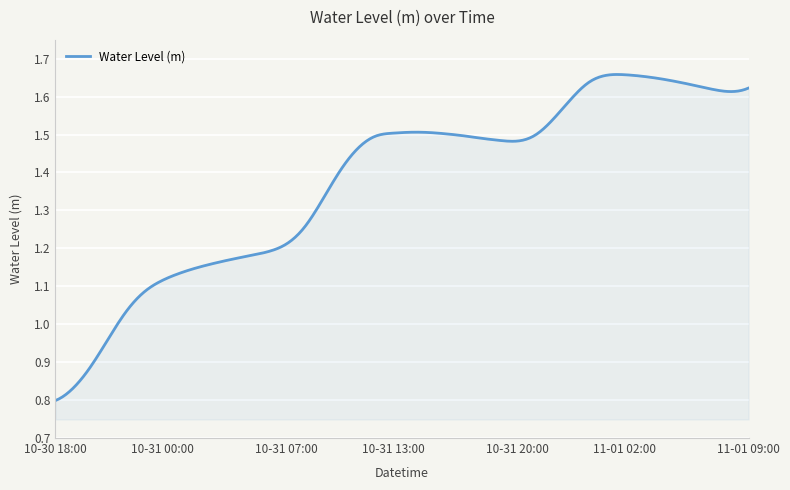

Where does the data first go above 1?

2025-10-30 22:00